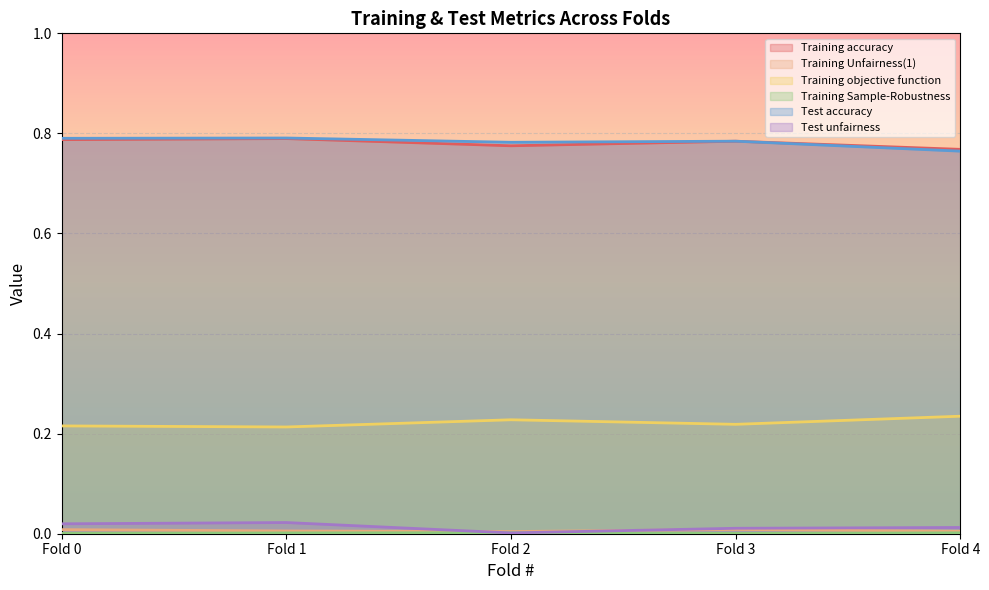

Is the value of Training objective function at Fold 0 greater than the value of Test unfairness at Fold 0?

Yes